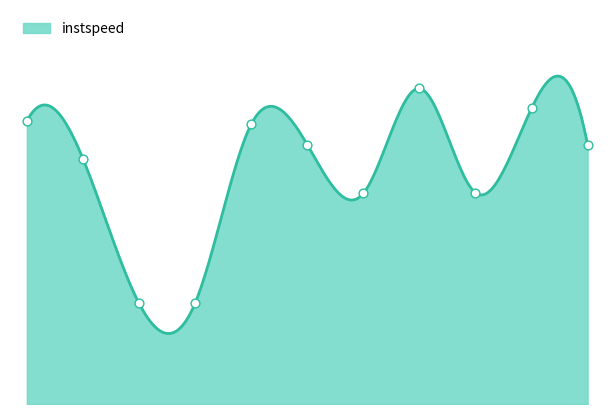

What is the change in value from 546 to 7827?

+0.7